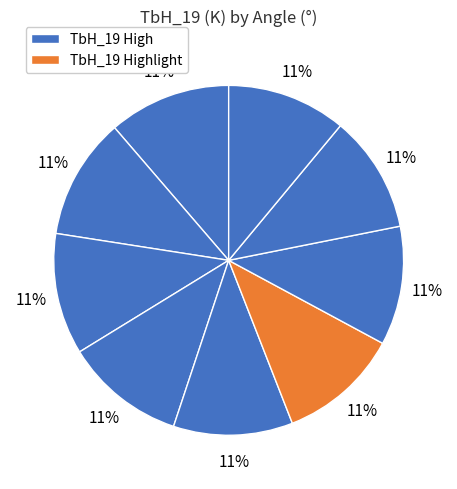

Count the number of slices in the pie.

9